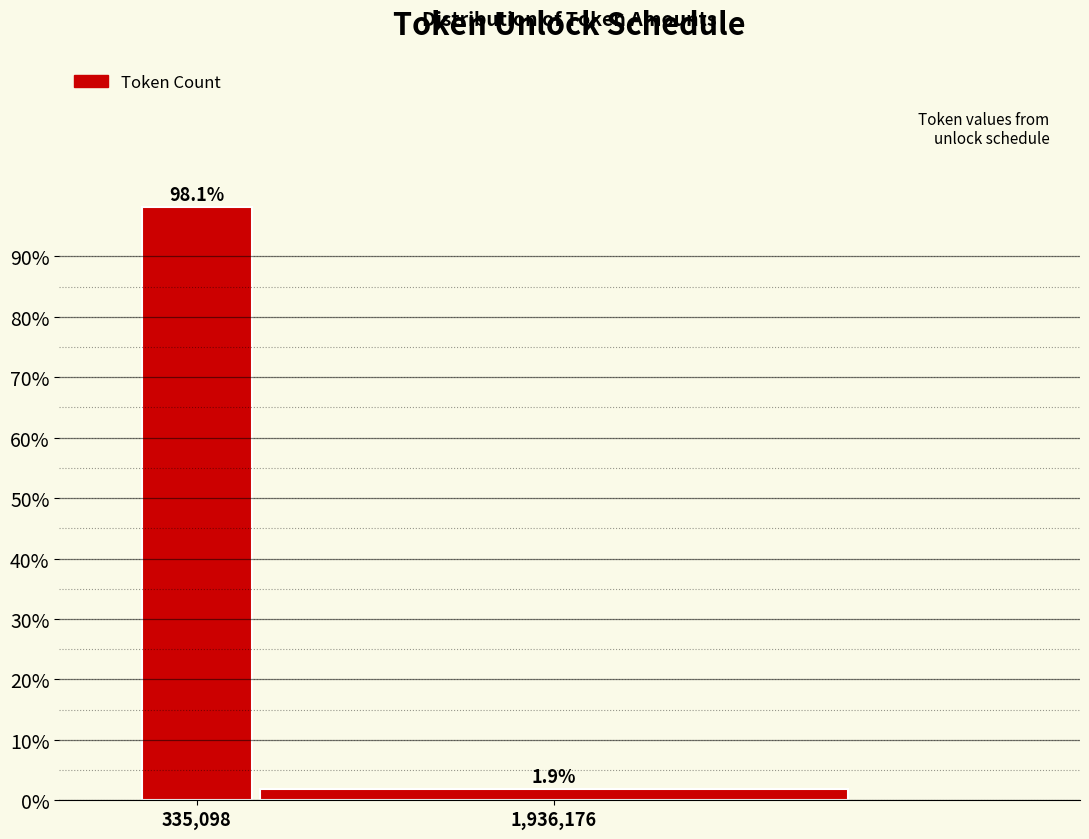

Reading left to right, what are all the values shown in this chart?

98.1	1.9